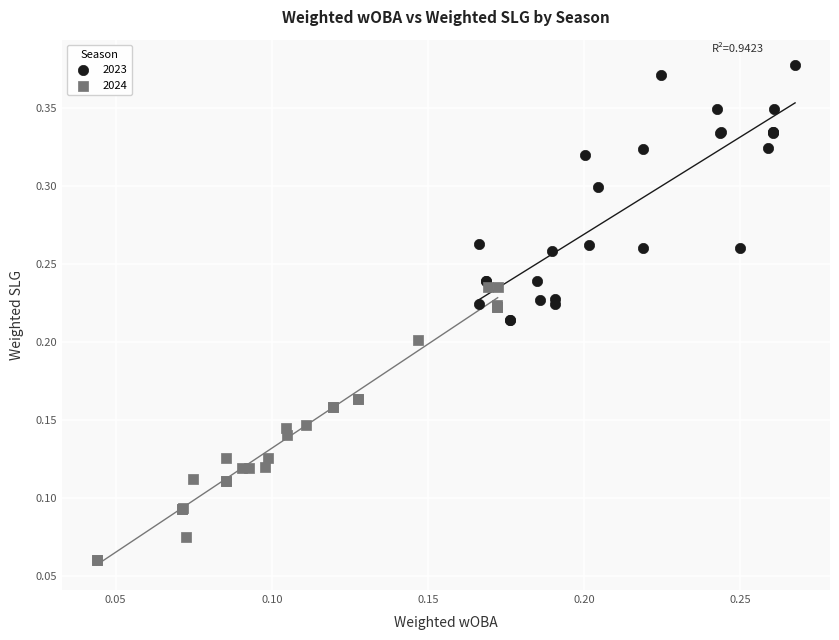

Which series contains the highest Y value?

2023